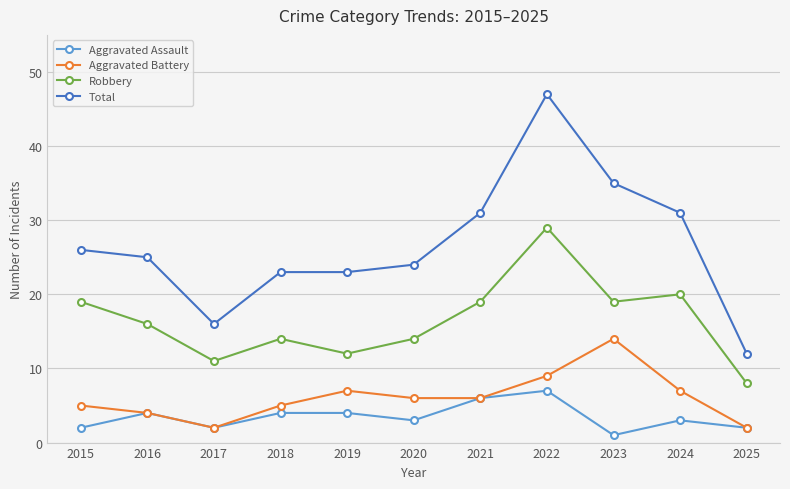

What is the lowest value of the Total series?

12